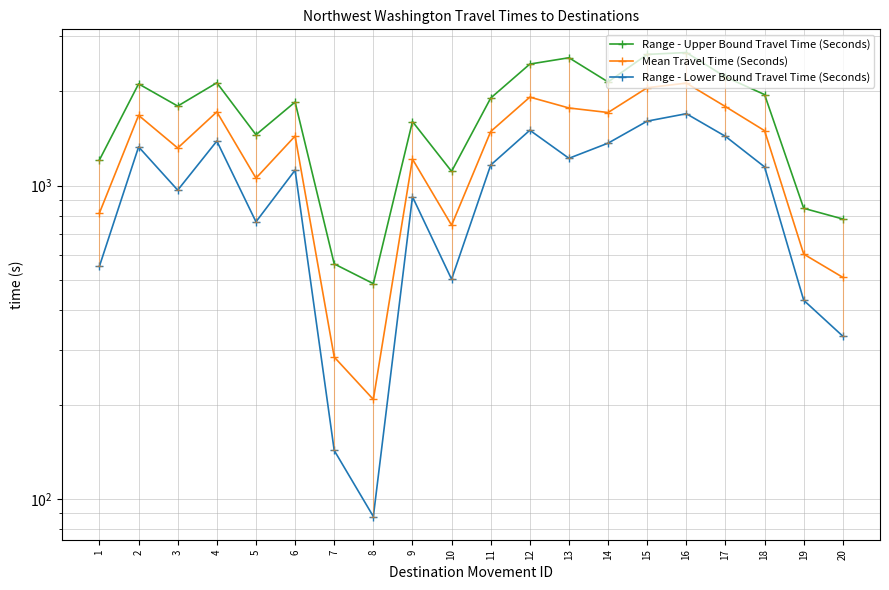

Where does the Range - Upper Bound Travel Time (Seconds) series first go above 1904?

2